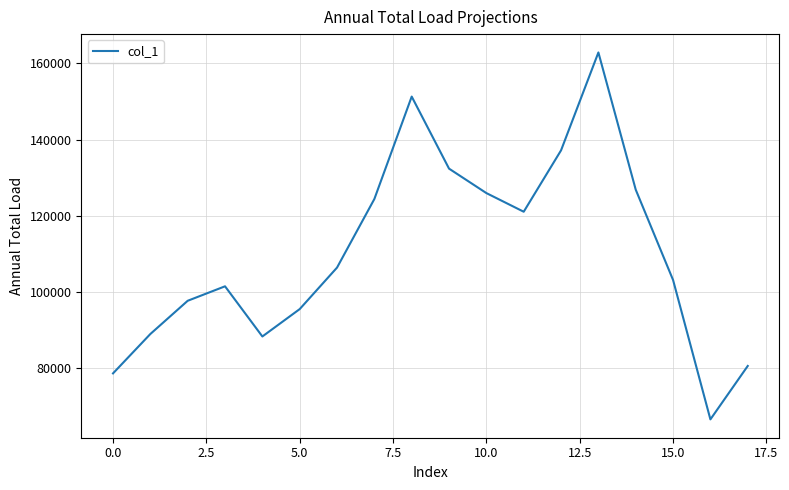

What is the minimum value shown in the chart?

66573